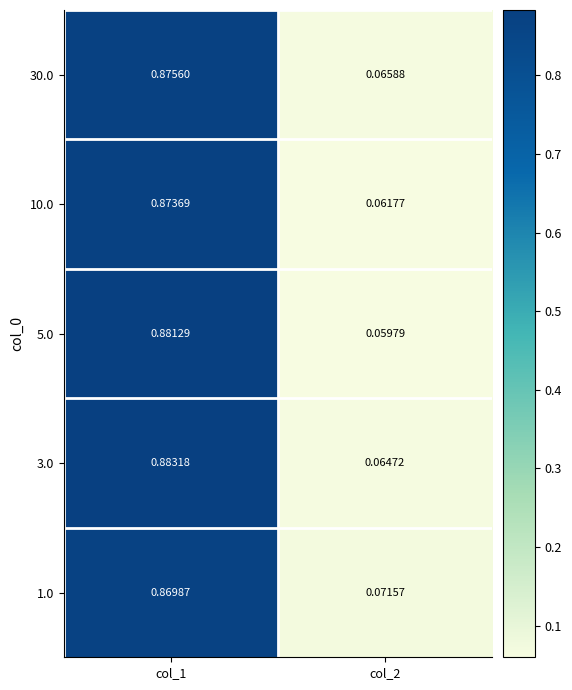

Is the value of 30.0 at col_1 greater than the value of 5.0 at col_2?

Yes